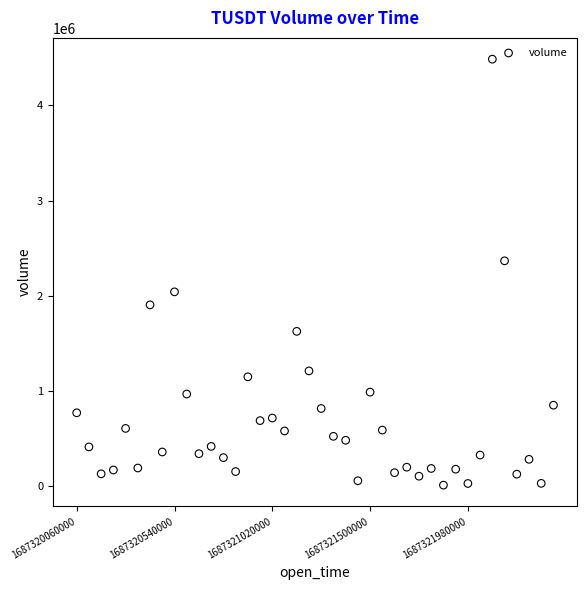

What is the range of Y values (max minus min)?

4476997